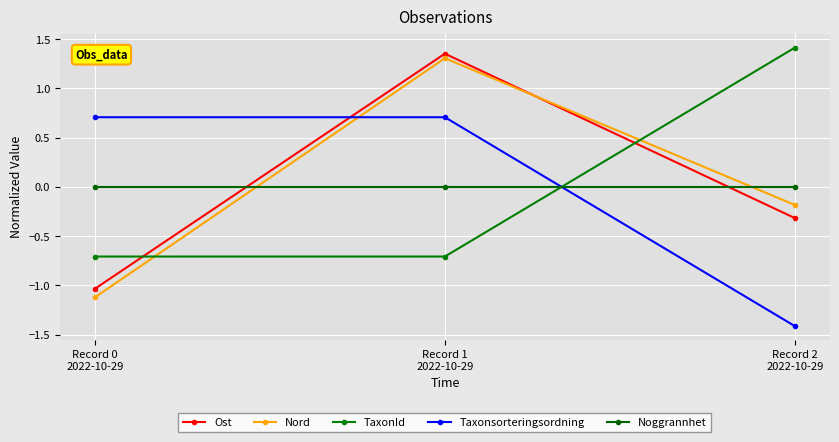

Rank the series by their maximum value, from highest to lowest.

TaxonId, Ost, Nord, Taxonsorteringsordning, Noggrannhet